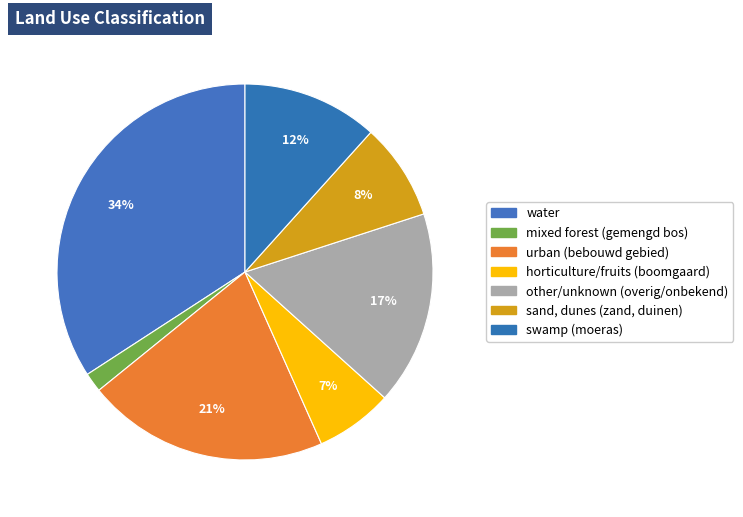

How many segments does this pie chart have?

7